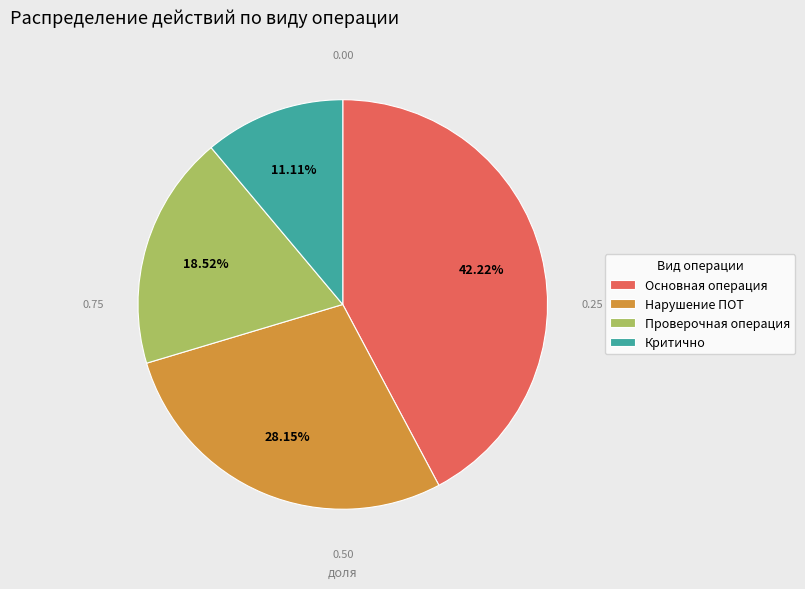

To the nearest percent, what is the average slice percentage?

25%